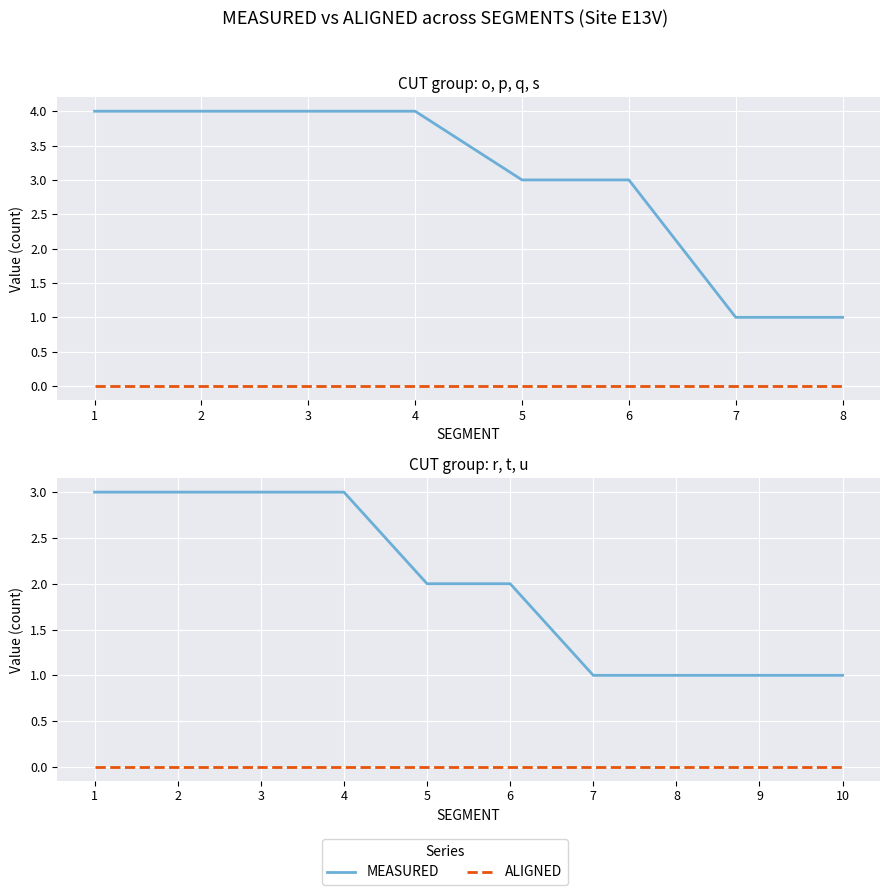

Which series changed the most between 1 and 5?

MEASURED